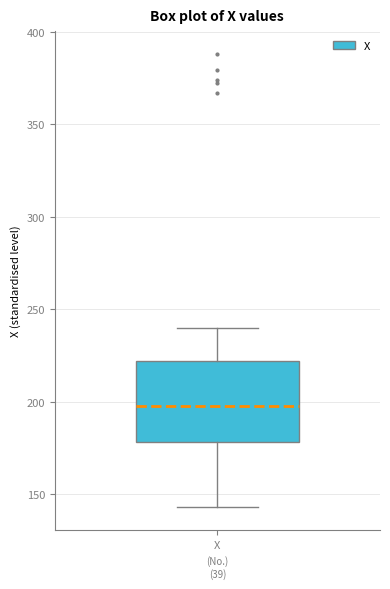

Transcribe this box plot: give where the median line is, the range the box spans, and where the two whiskers end, as read against the y-axis. The values are not printed on the chart, so give them approximately, as read against the axis.

median 200, box 180 to 220, whiskers 145 to 240